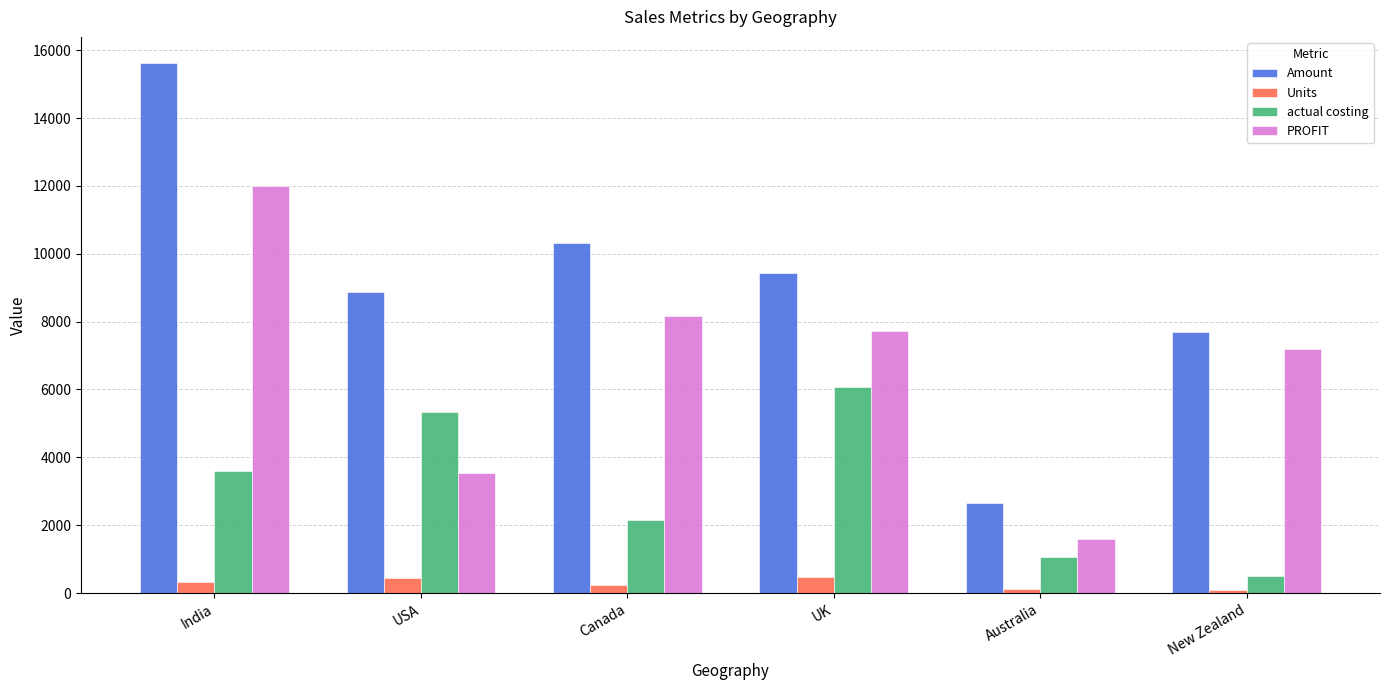

Which series has the largest range (max minus min)?

Amount